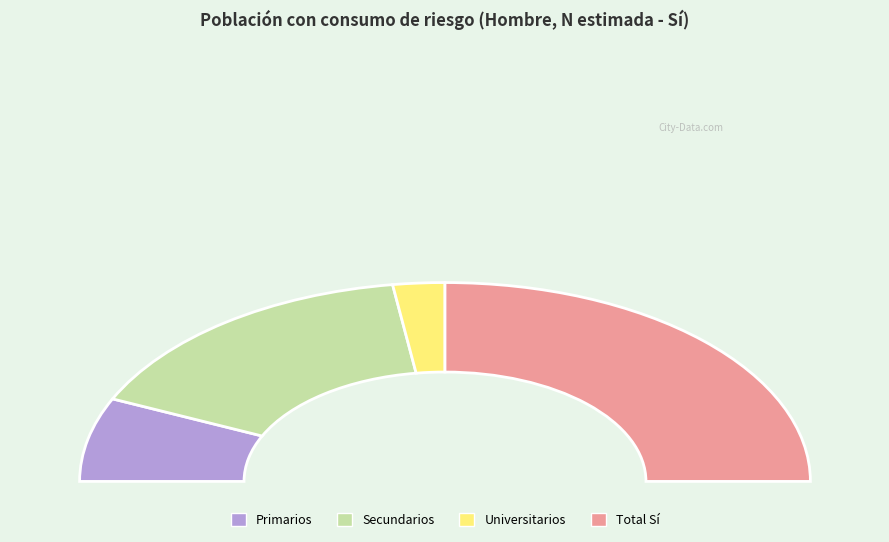

Is there any slice that represents more than half of the pie?

No